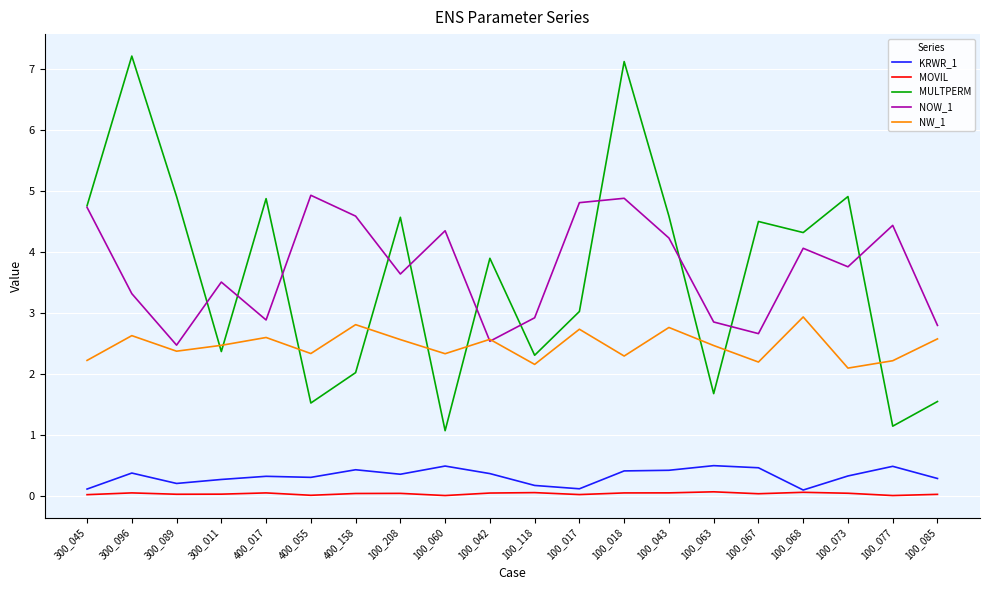

What position from the left is 100_018?

13